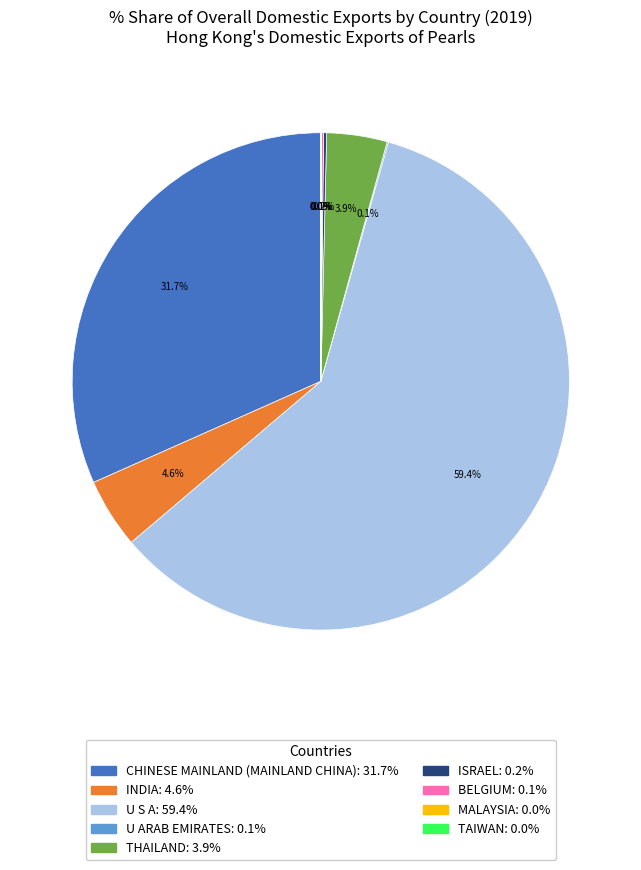

Is there a majority slice in this chart?

Yes